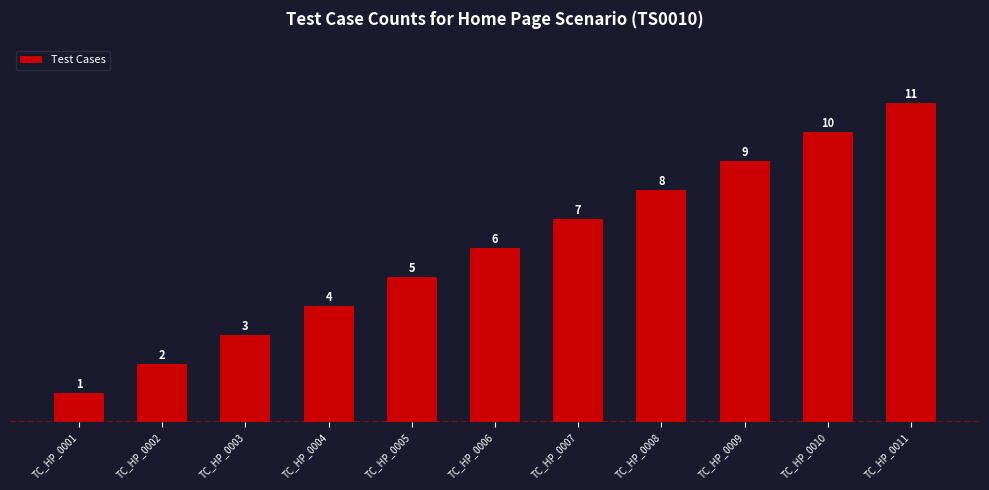

Which label corresponds to the largest value in the chart?

TC_HP_0011